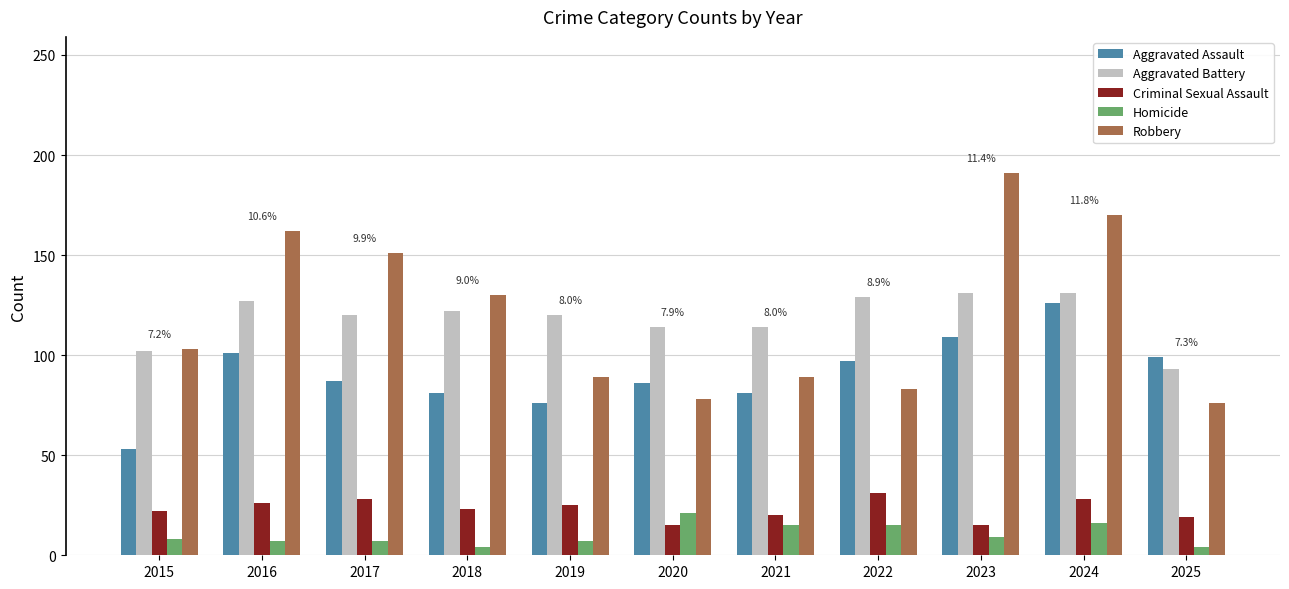

The value of Criminal Sexual Assault at 2018 is 7. True or false?

False